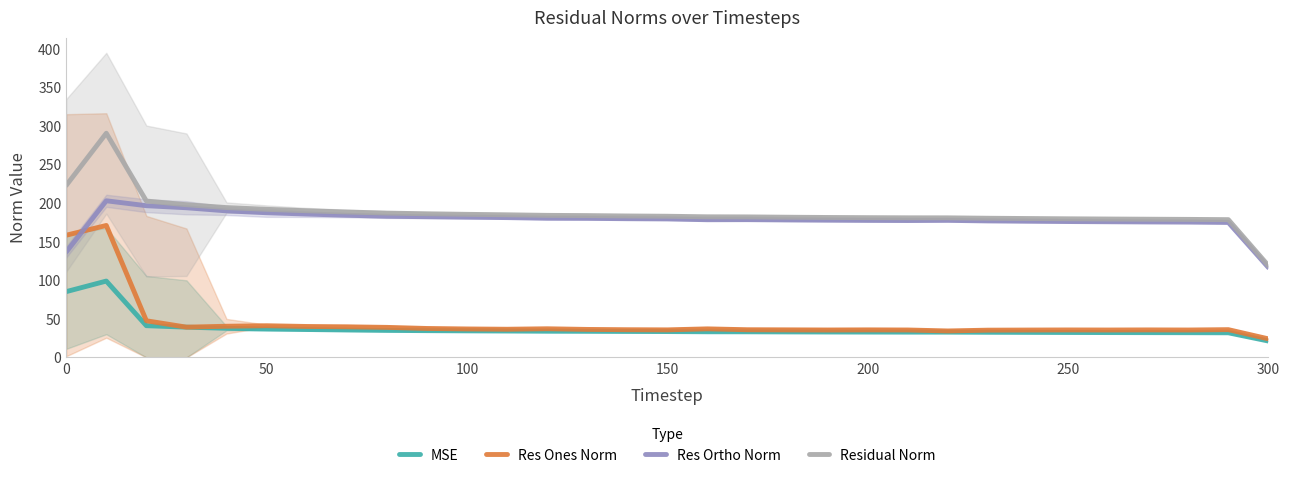

How many lines are shown in the chart?

4